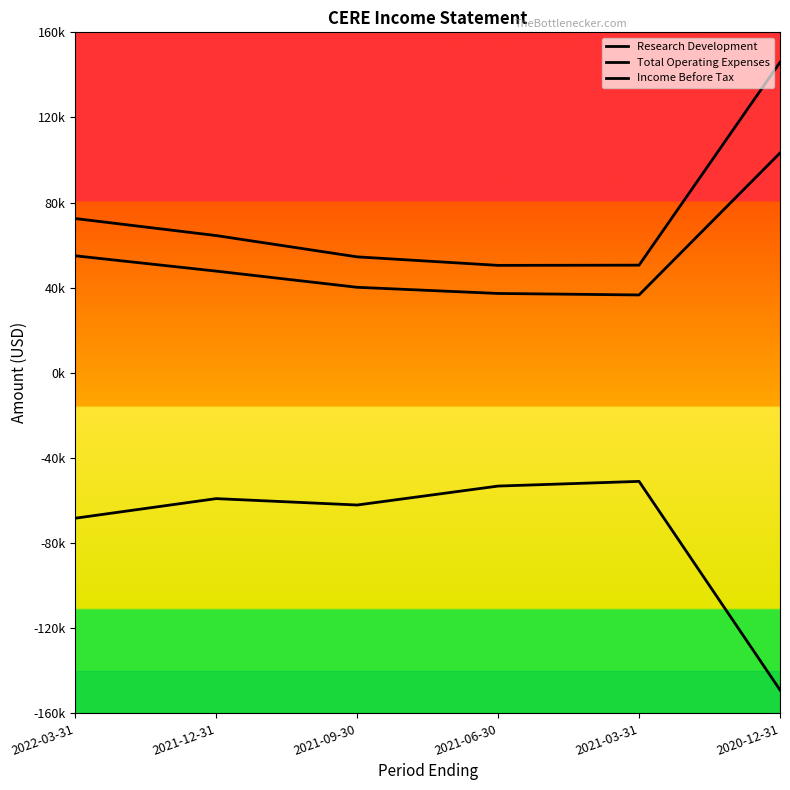

Is this an area chart (filled region under the line)?

No